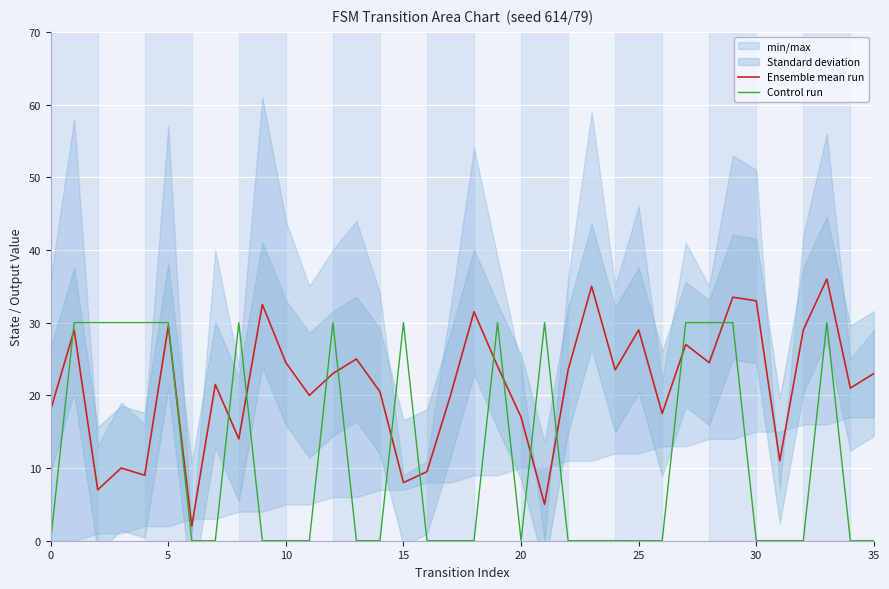

What is the maximum value shown in the chart?

36.0